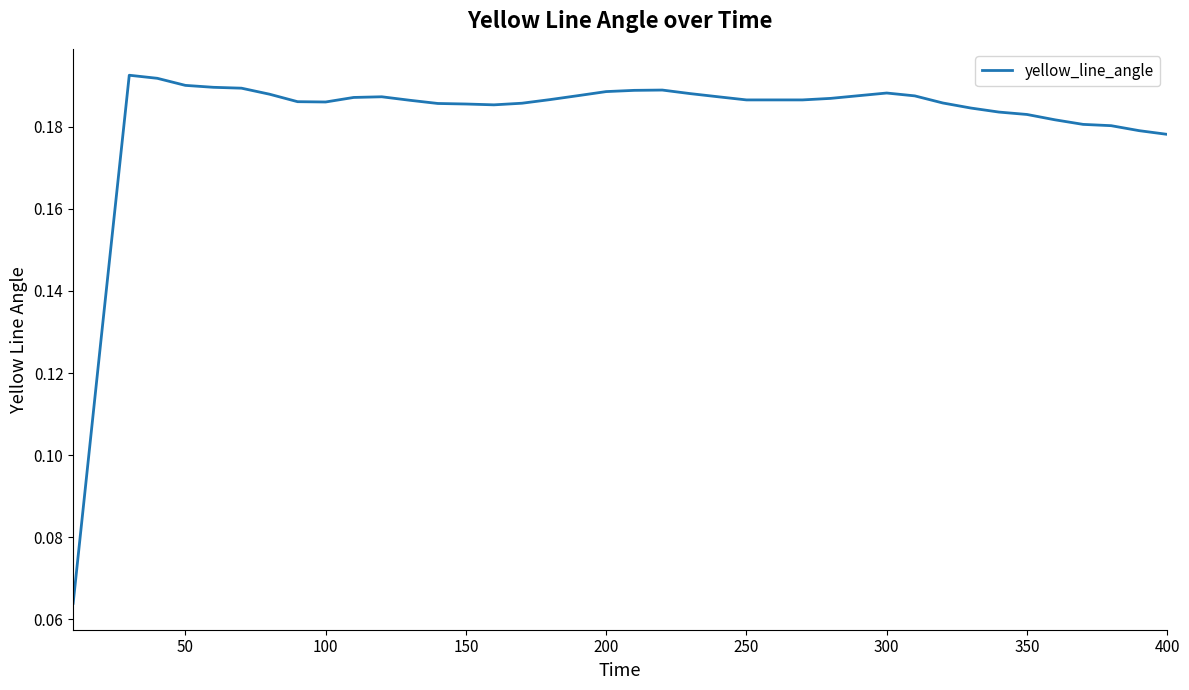

True or false: the data shows 0.3 at 100.

False